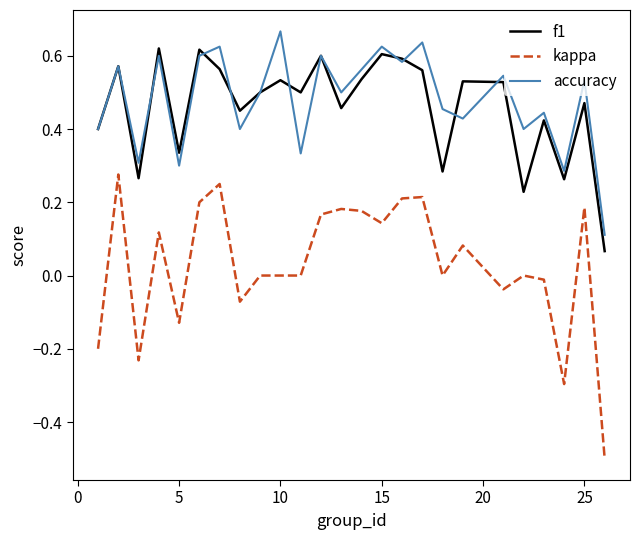

What is the lowest value of the kappa series?

-0.5